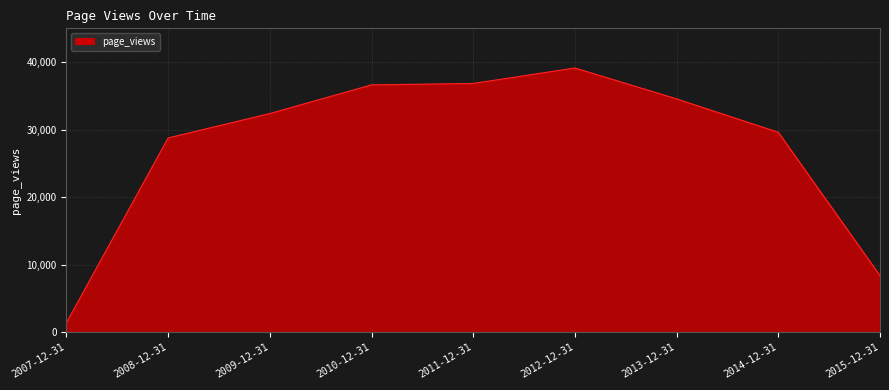

What is the difference between the values at 2014-12-31 and 2015-12-31?

21242